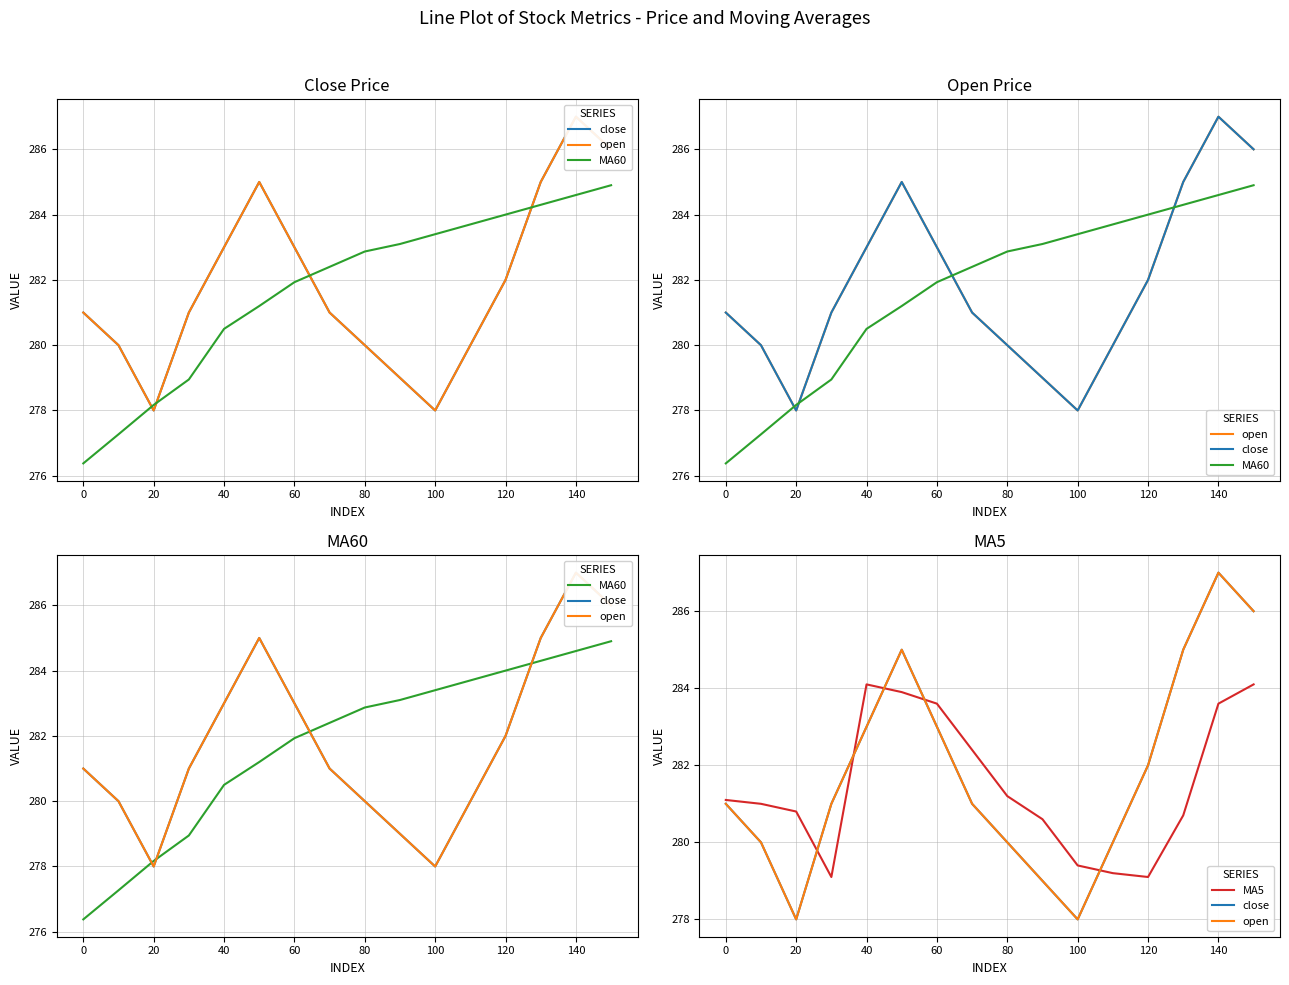

What is the value of the close point at the 12th from the left?

280.0